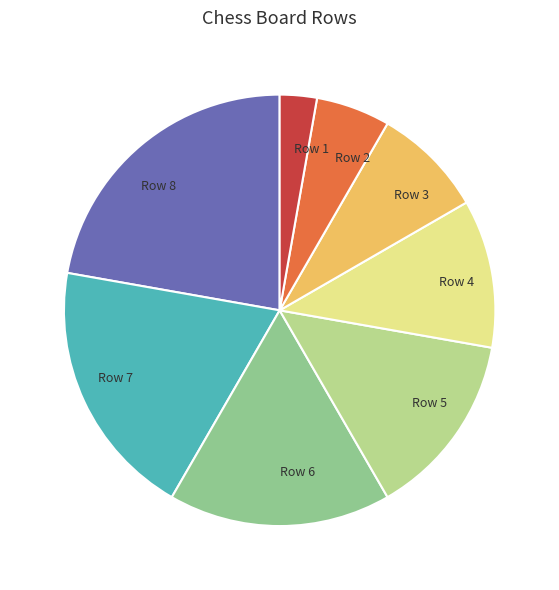

Is the sum of Row 7 and Row 1 greater than half?

No